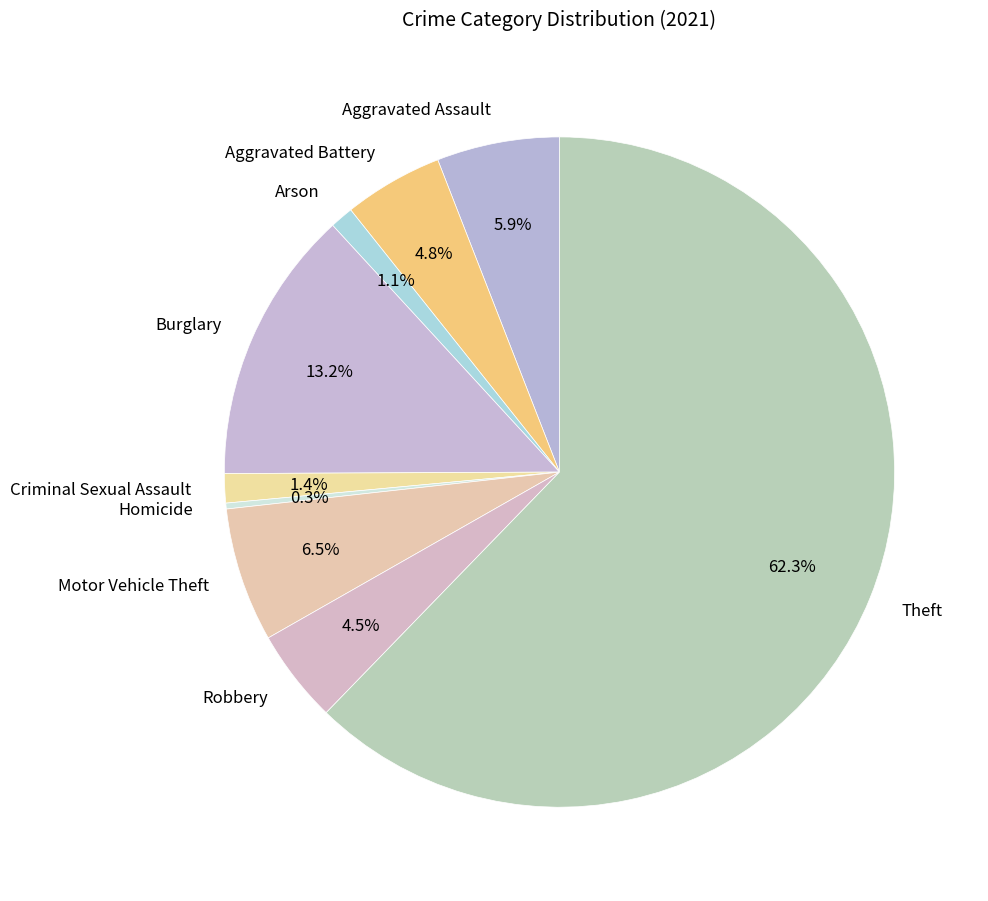

What portion of the pie excludes Motor Vehicle Theft?

93.5%